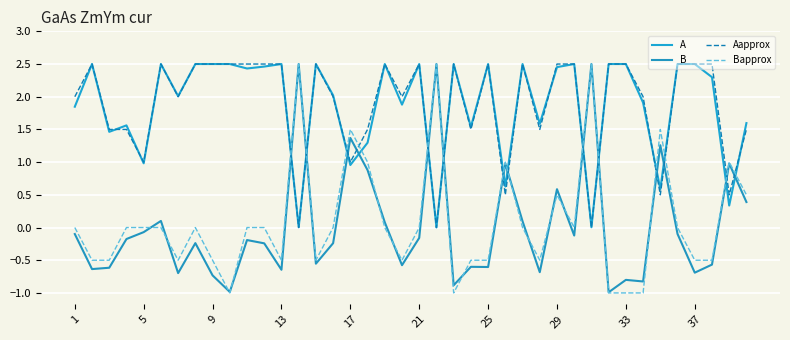

Count the number of categories in the chart.

40